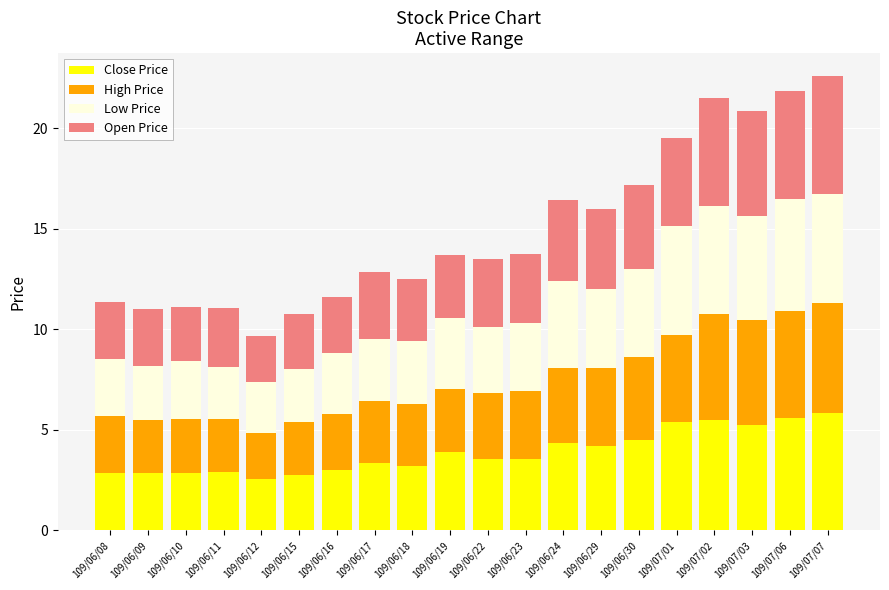

The value of Close Price at 109/06/18 is 4.8. True or false?

False